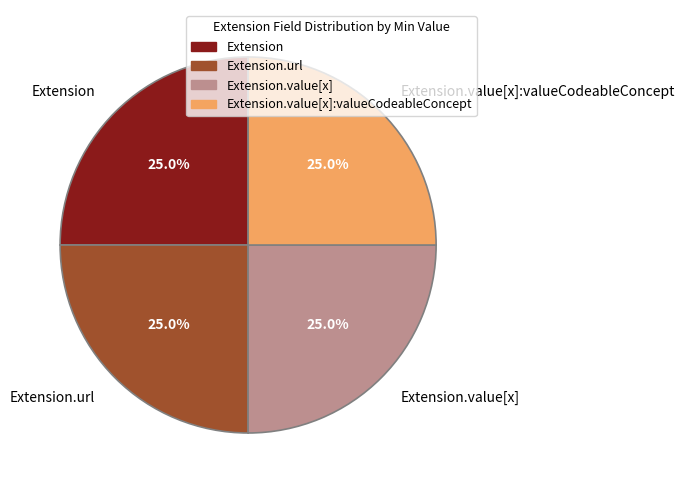

Combined, what portion of the pie is Extension.url and Extension.value[x]:valueCodeableConcept?

50.0%